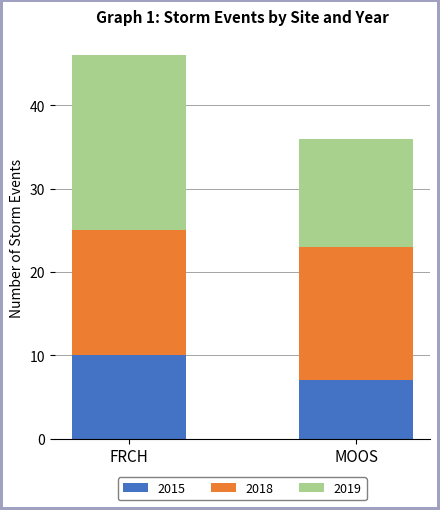

Rank the categories by 2015 value from lowest to highest.

MOOS, FRCH